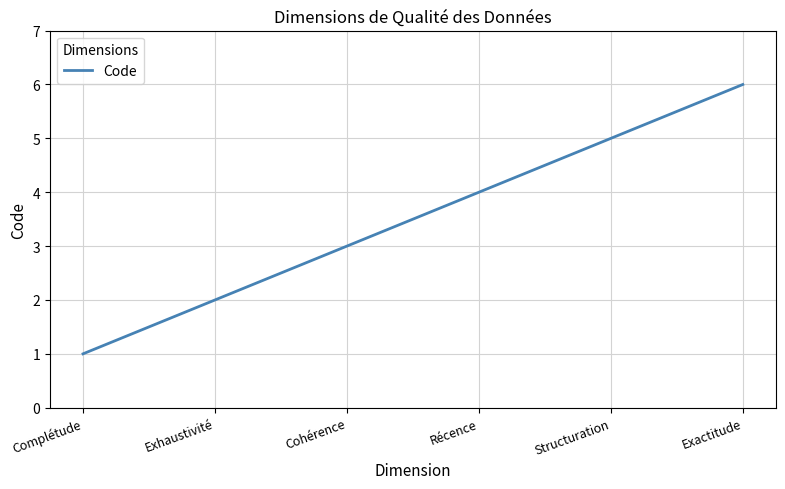

Is it true that the value at Cohérence is 3?

True